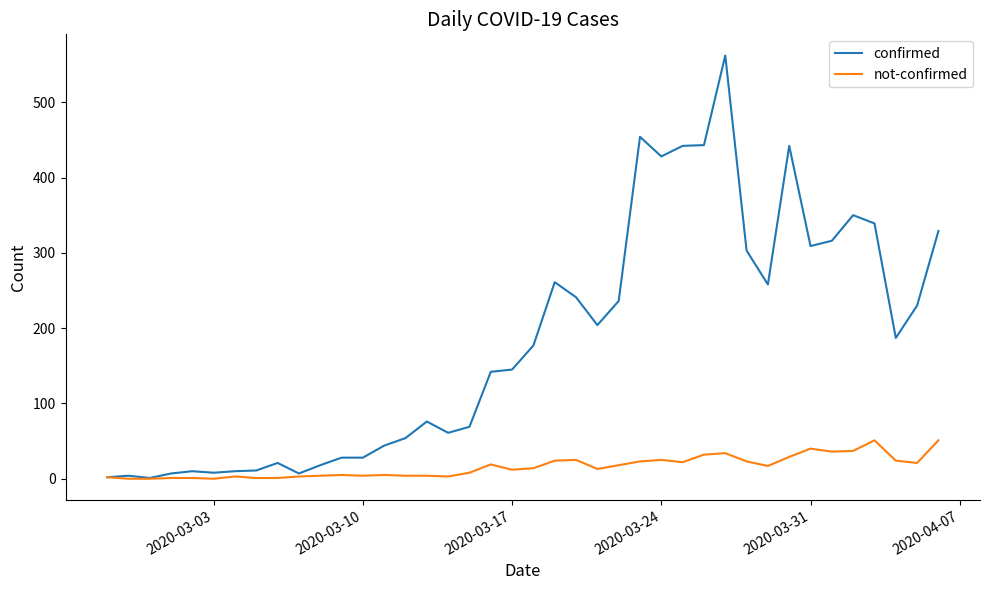

Which series has the largest total across all categories?

confirmed